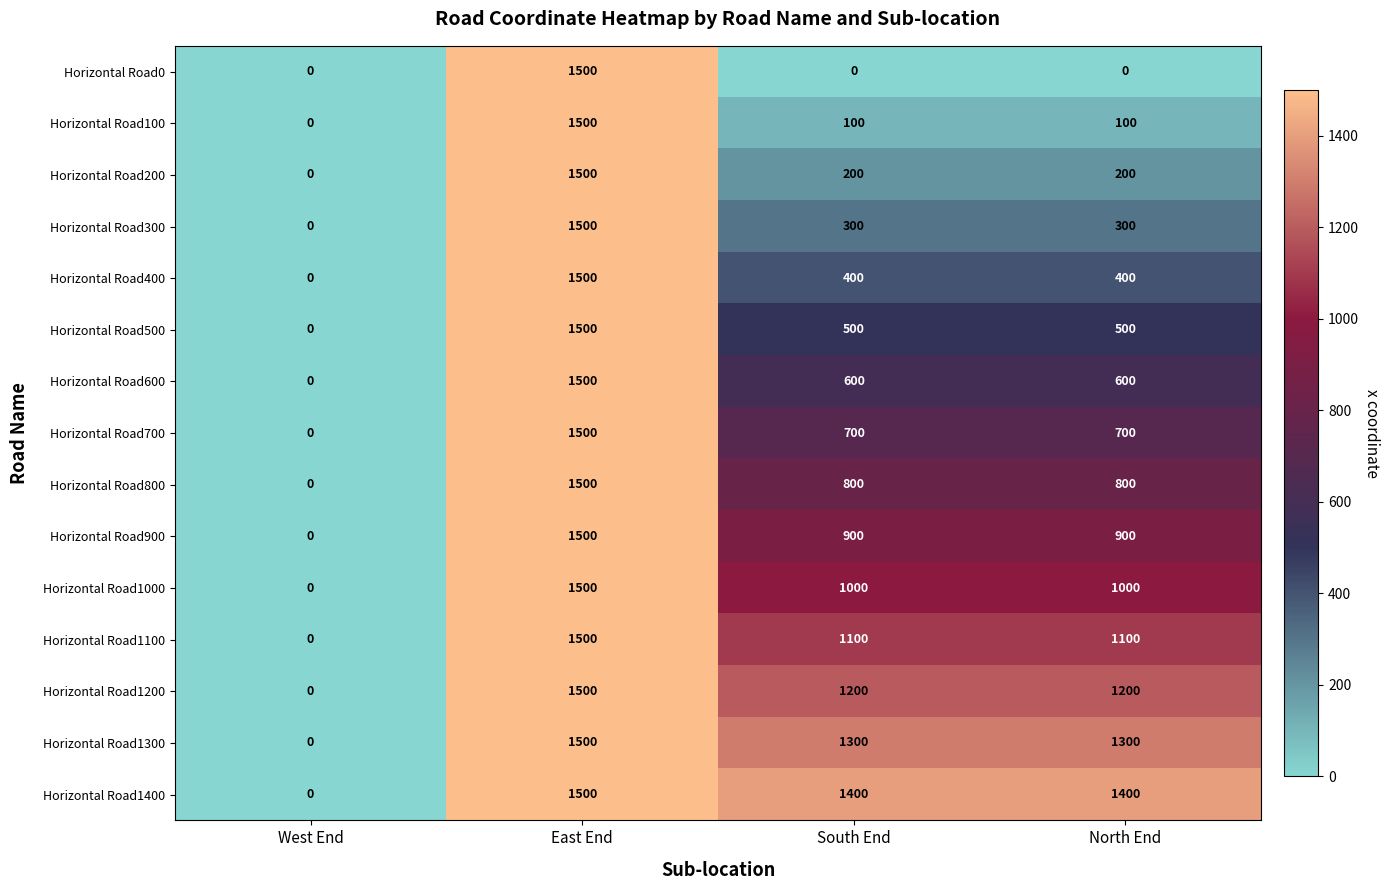

At which category is the sum across all series the highest?

East End